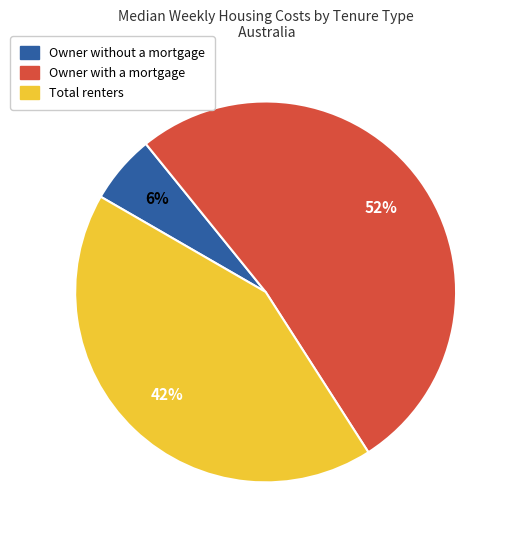

Is it true that Owner with a mortgage is 42% of the pie?

False